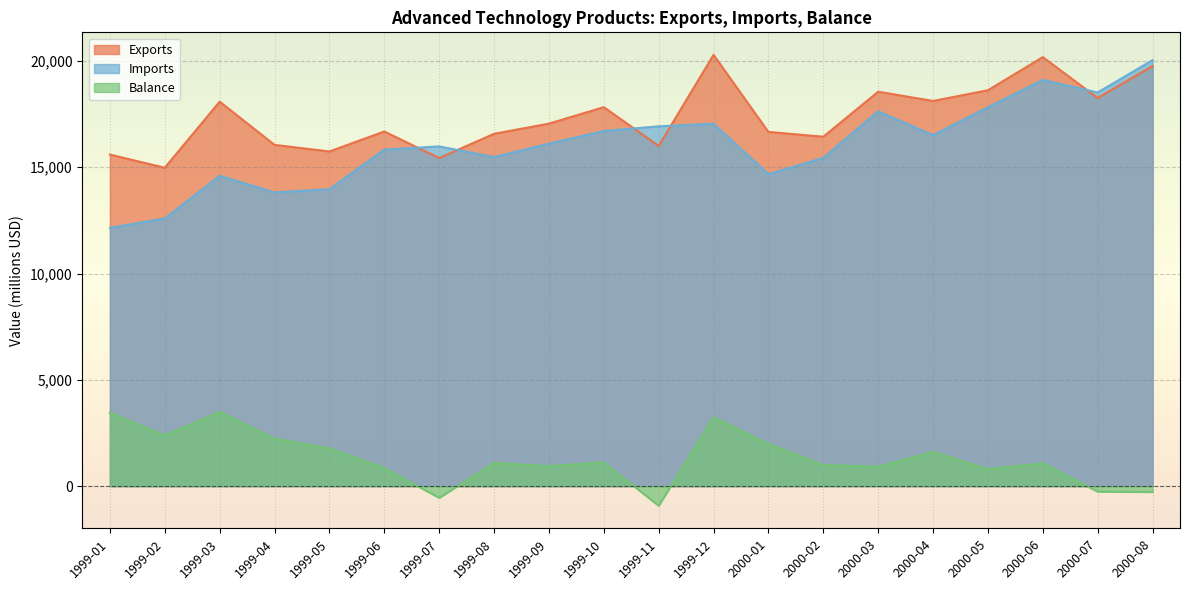

What is the difference between the Balance values at 1999-01 and 1999-05?

1674